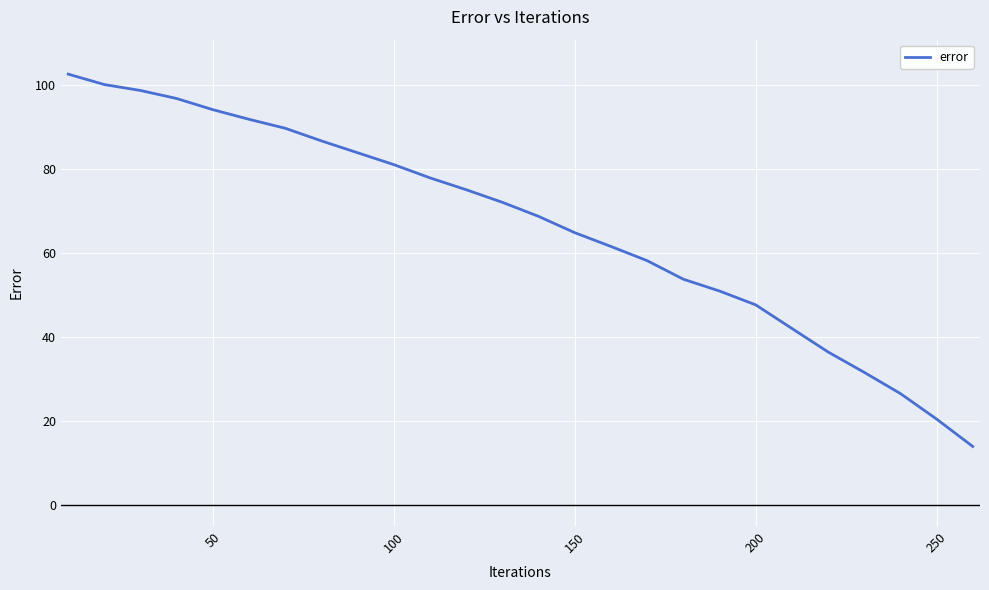

What is the difference between the maximum and minimum values?

88.7